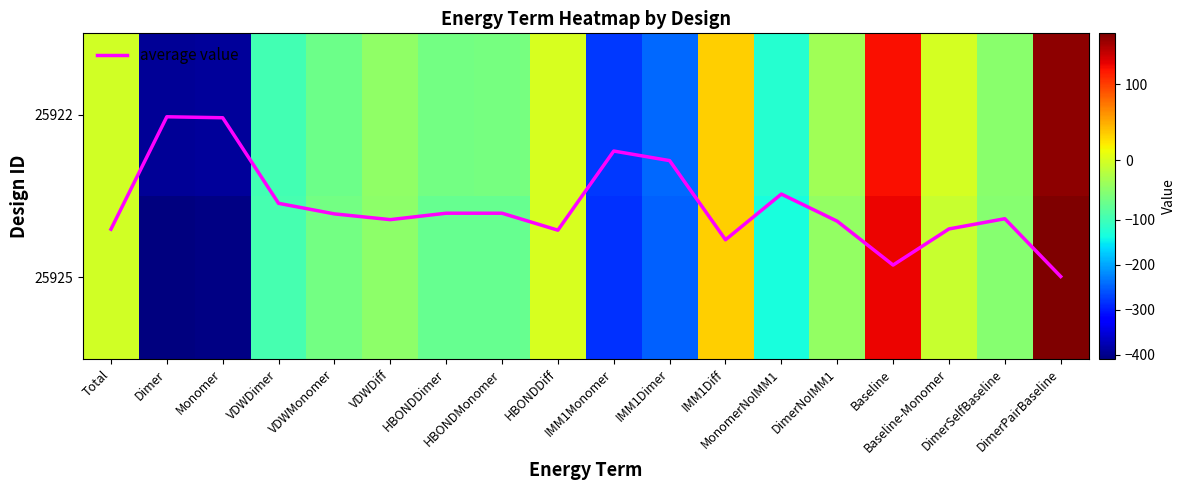

What is the total value across all series at DimerPairBaseline?

329.5